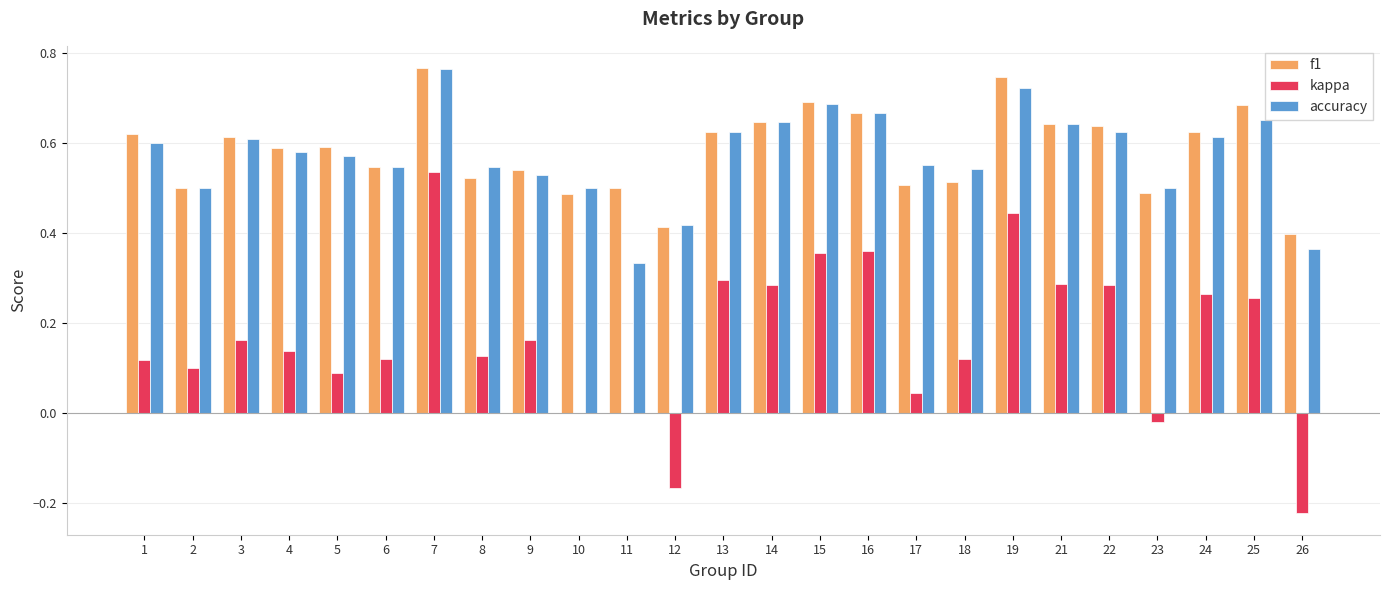

Which series has the largest total across all categories?

f1